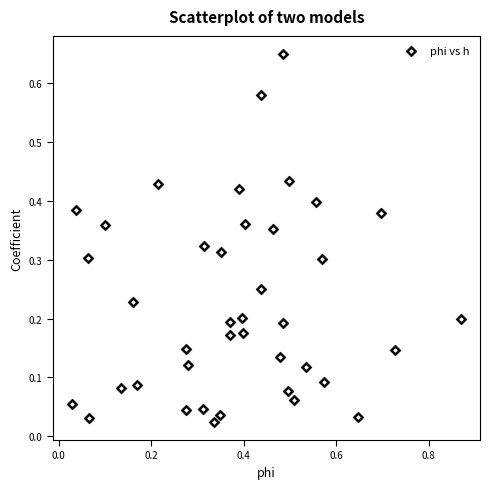

What is the range of X values (max minus min)?

0.8